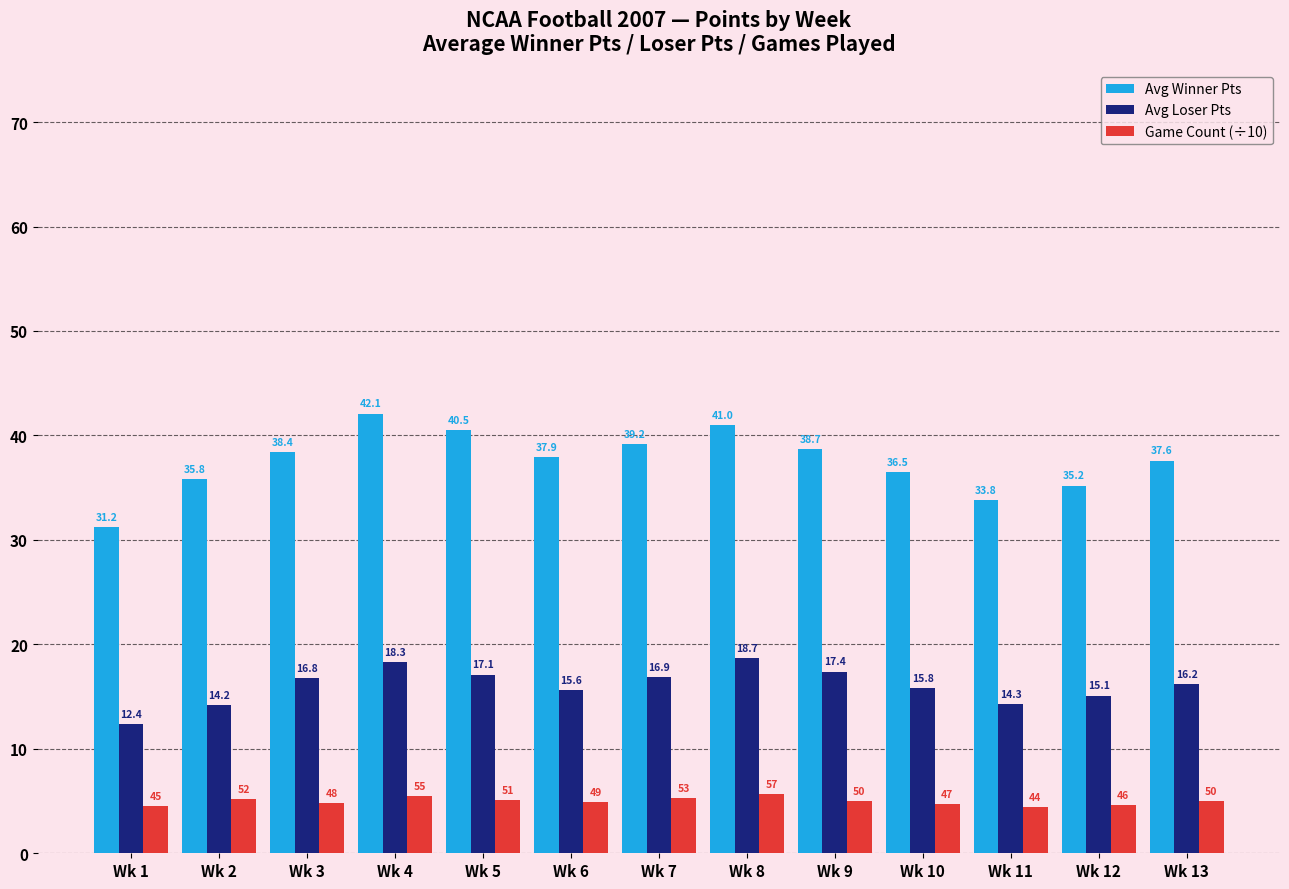

How many bars are there in each group?

3